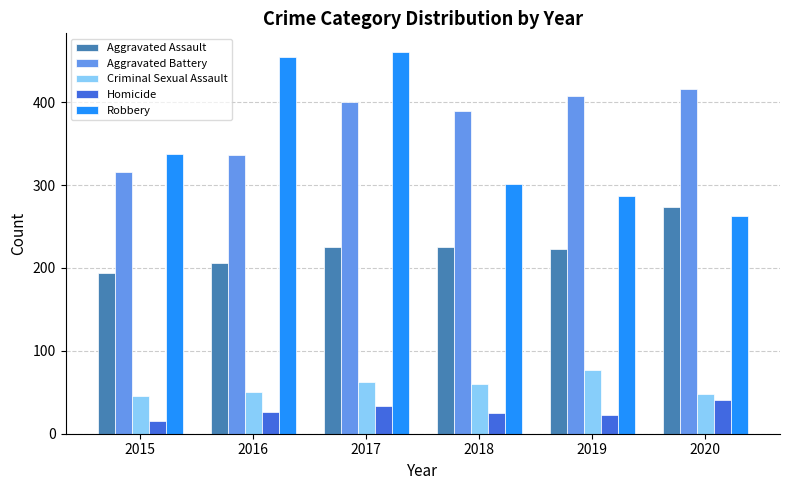

Rank the series at 2018 from lowest to highest value.

Homicide, Criminal Sexual Assault, Aggravated Assault, Robbery, Aggravated Battery